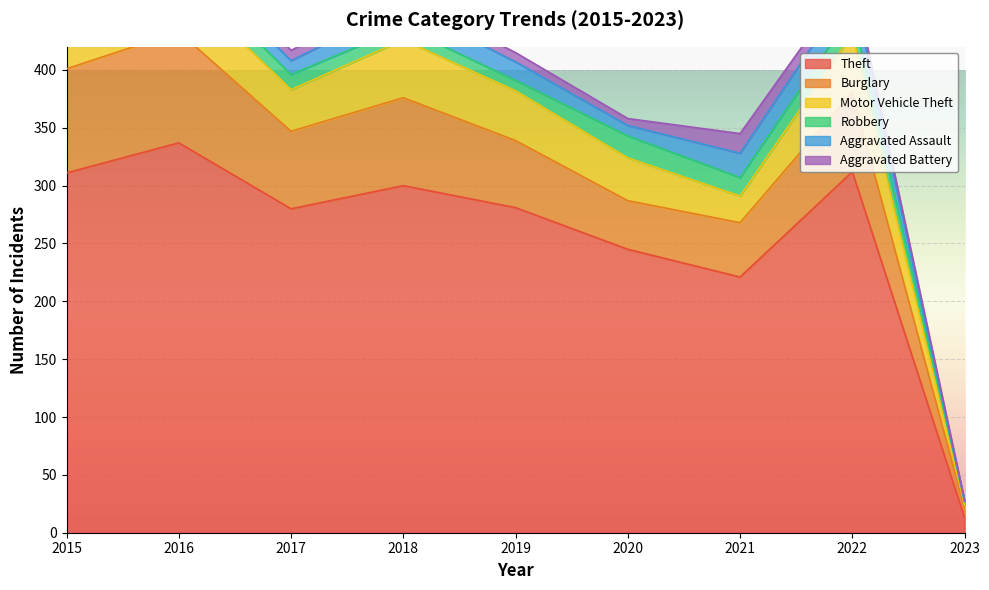

Between 2017 and 2016, which is larger?

2016